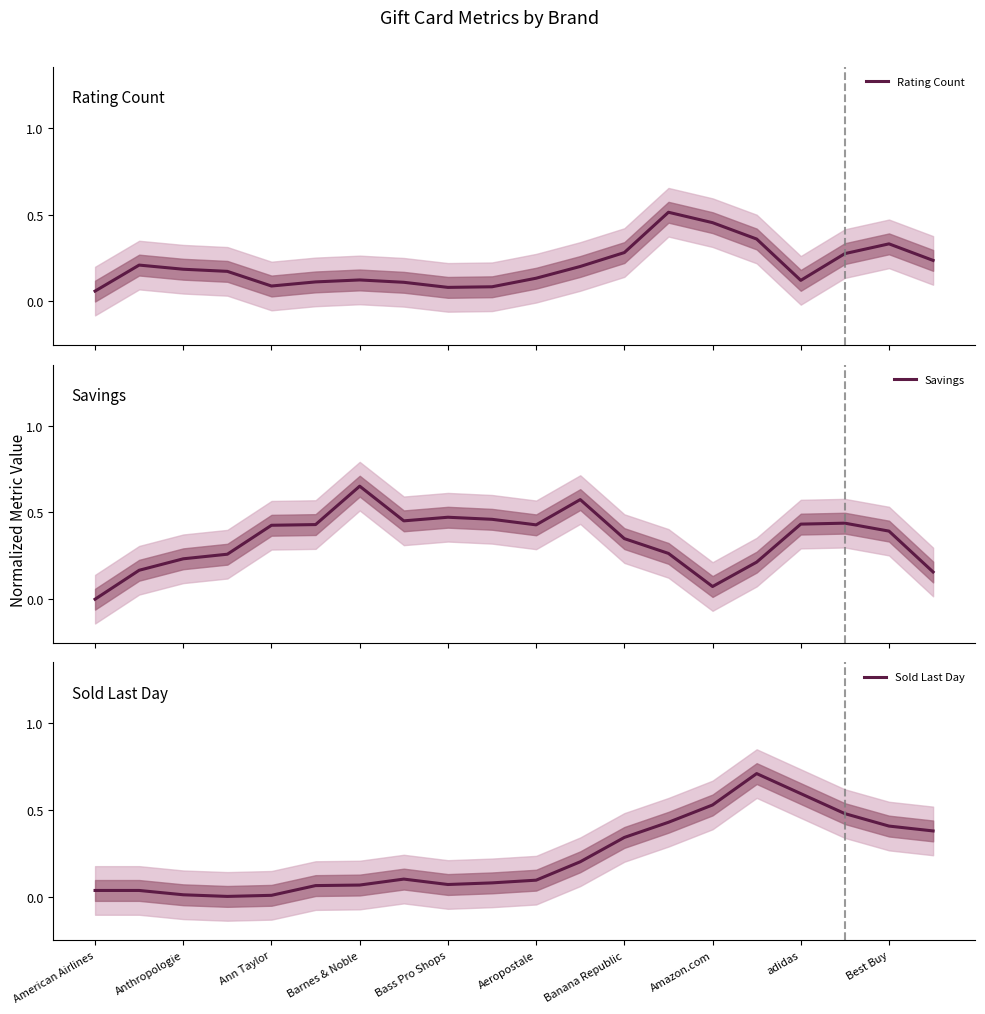

At 17, list the series in order from largest to smallest.

Sold Last Day, Savings, Rating Count